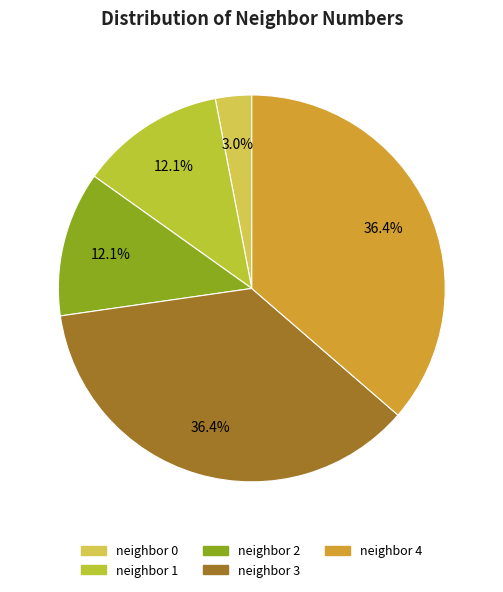

What percentage do neighbor 0 and neighbor 3 together represent?

39.4%